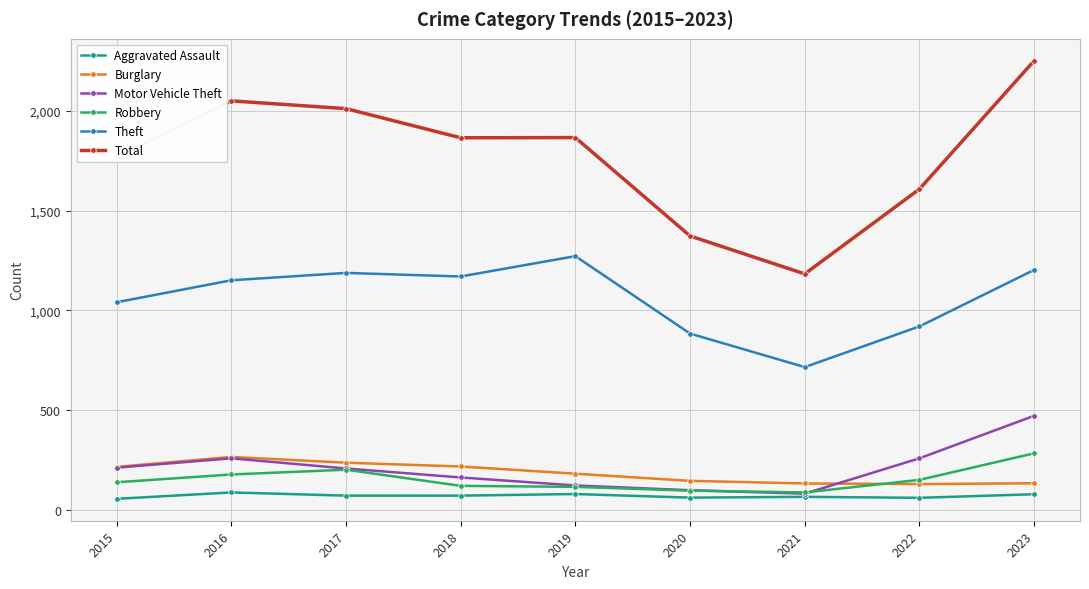

In Theft, how many points are higher than both neighbors (excluding endpoints)?

2